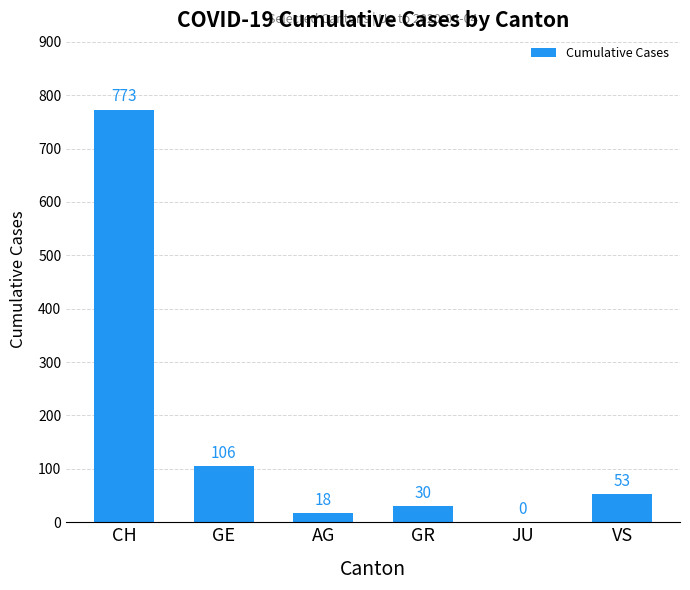

Reading left to right, extract all data points from this chart.

CH=773	GE=106	AG=18	GR=30	JU=0	VS=53